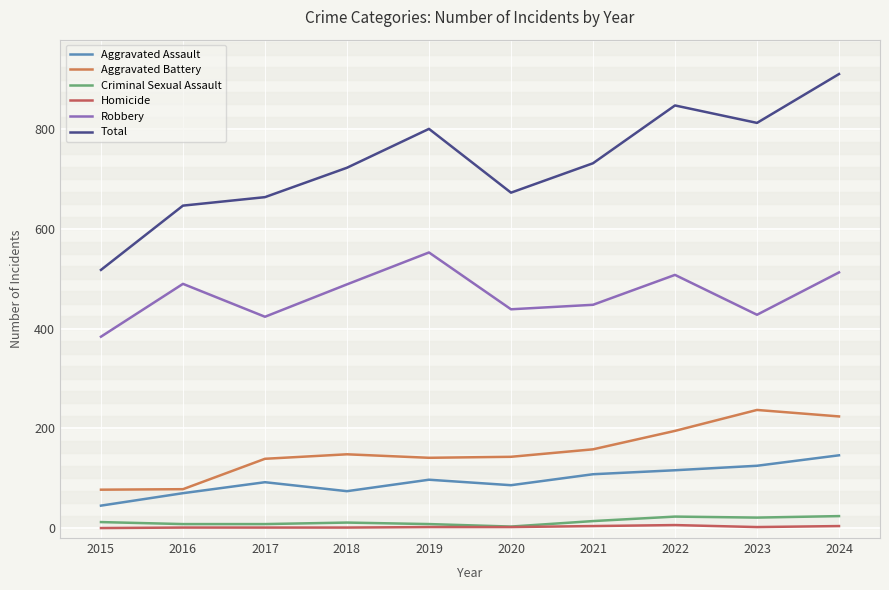

True or false: Aggravated Battery has a value of 80 at 2017.

False